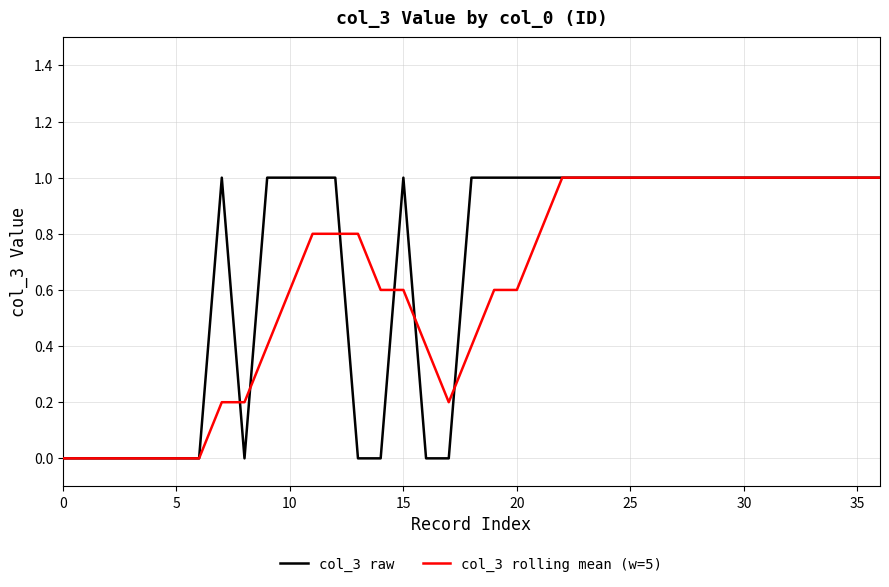

What is the greatest value displayed?

1.0